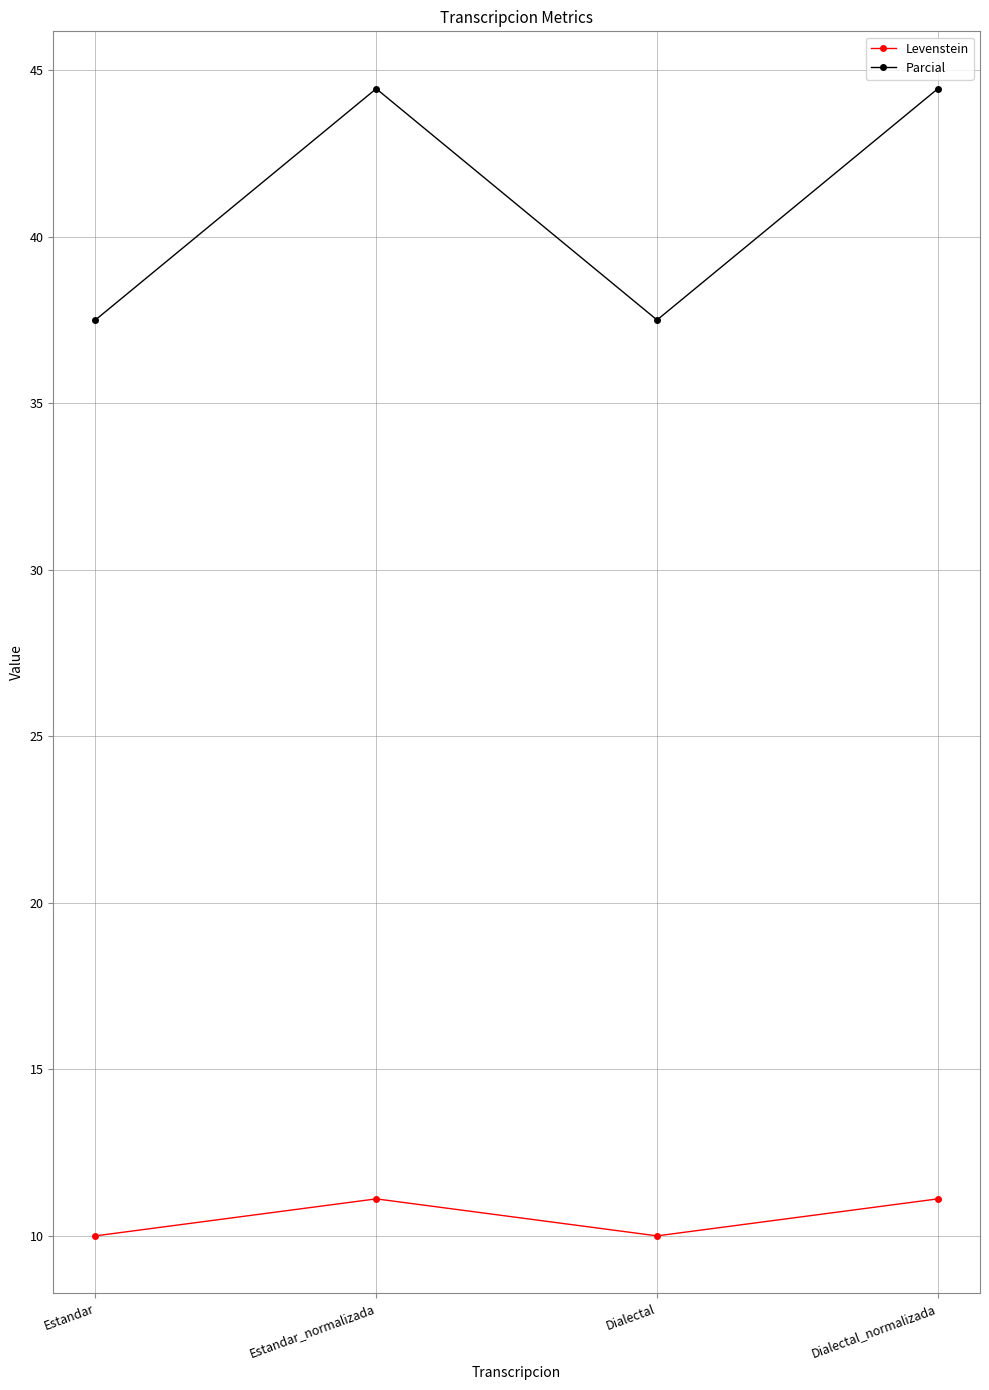

What is the difference between the maximum and second lowest values in the Levenstein series?

1.1